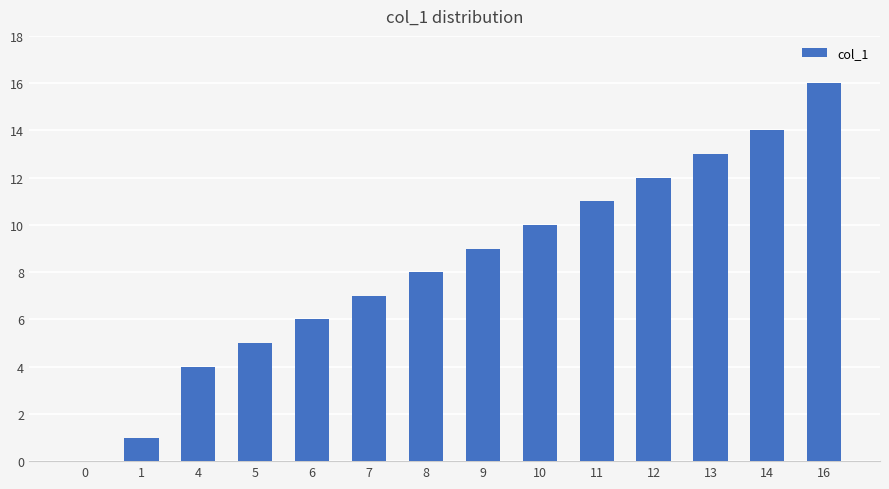

Where is the data nearest to the value 8?

8